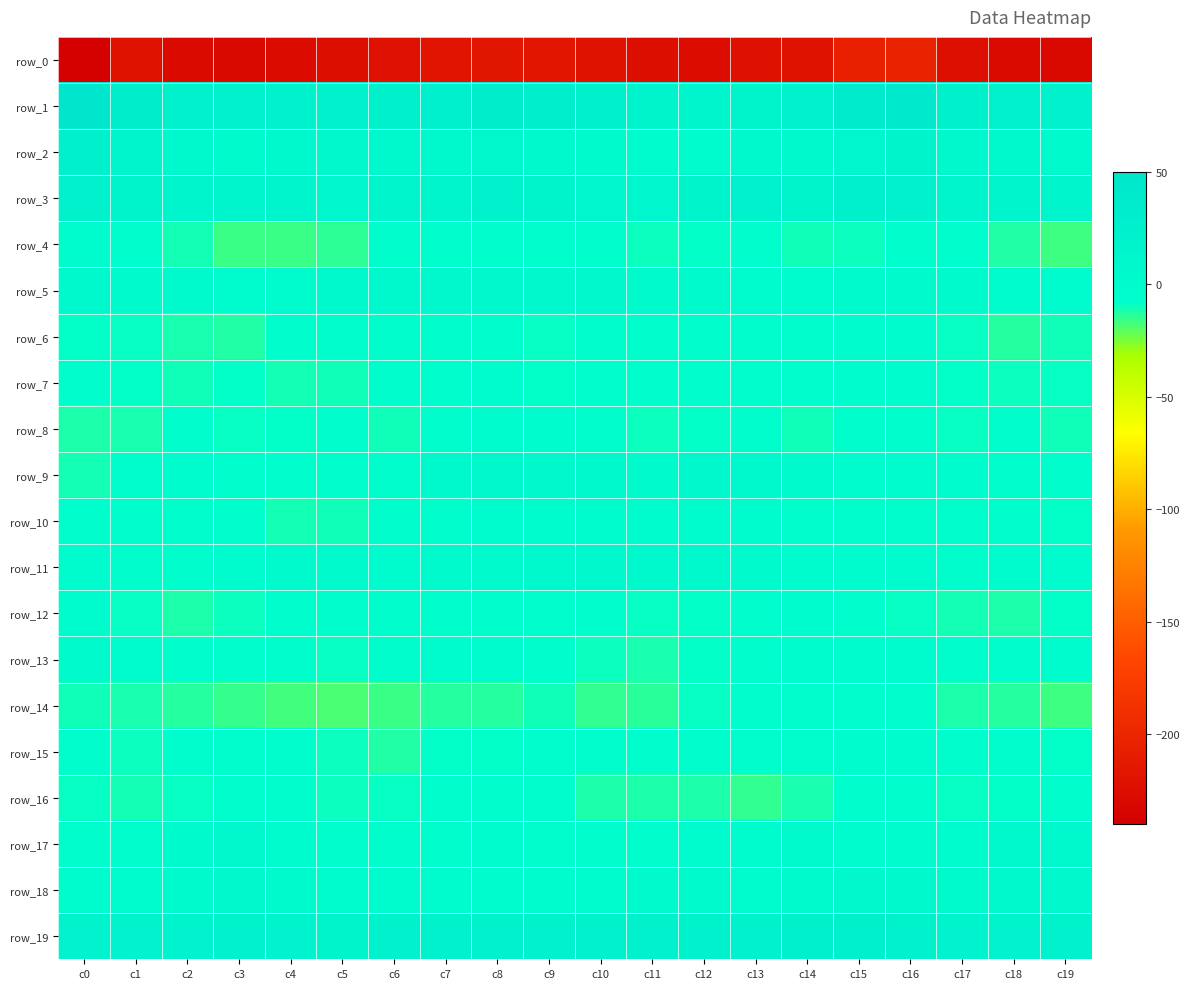

What is the sum of the row_3 values at c15 and c6?

35.8